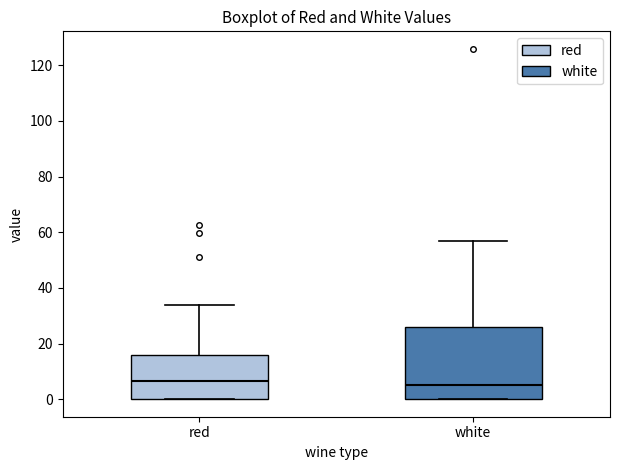

Reading left to right, read every box against the y-axis: the position of its median line, the range the box covers, and the ends of its whiskers. The values are not printed on the chart, so give them approximately, as read against the axis.

red: median 6, box 0 to 16, whiskers 0 to 34
white: median 4, box 0 to 26, whiskers 0 to 56